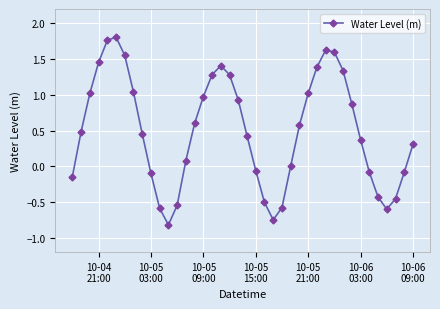

What is the sum of all values?

19.9